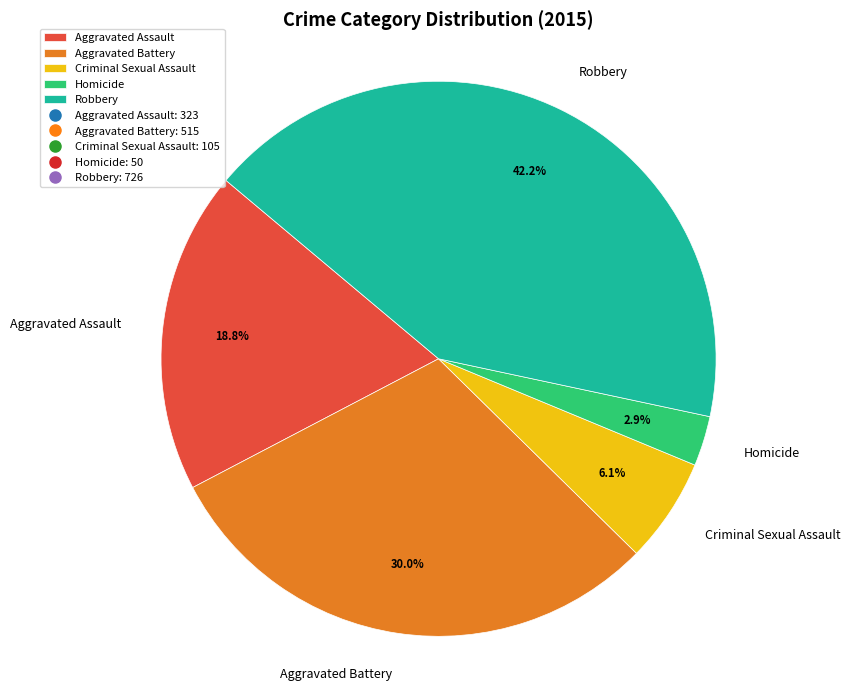

True or false: Aggravated Battery accounts for 30% of the total.

True